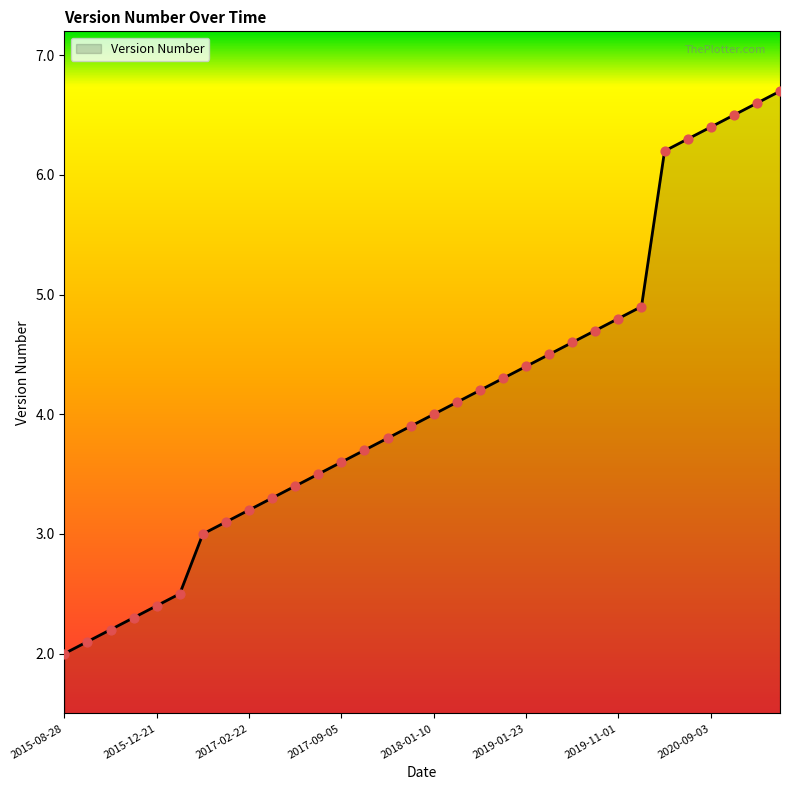

What is the minimum value shown in the chart?

2.0